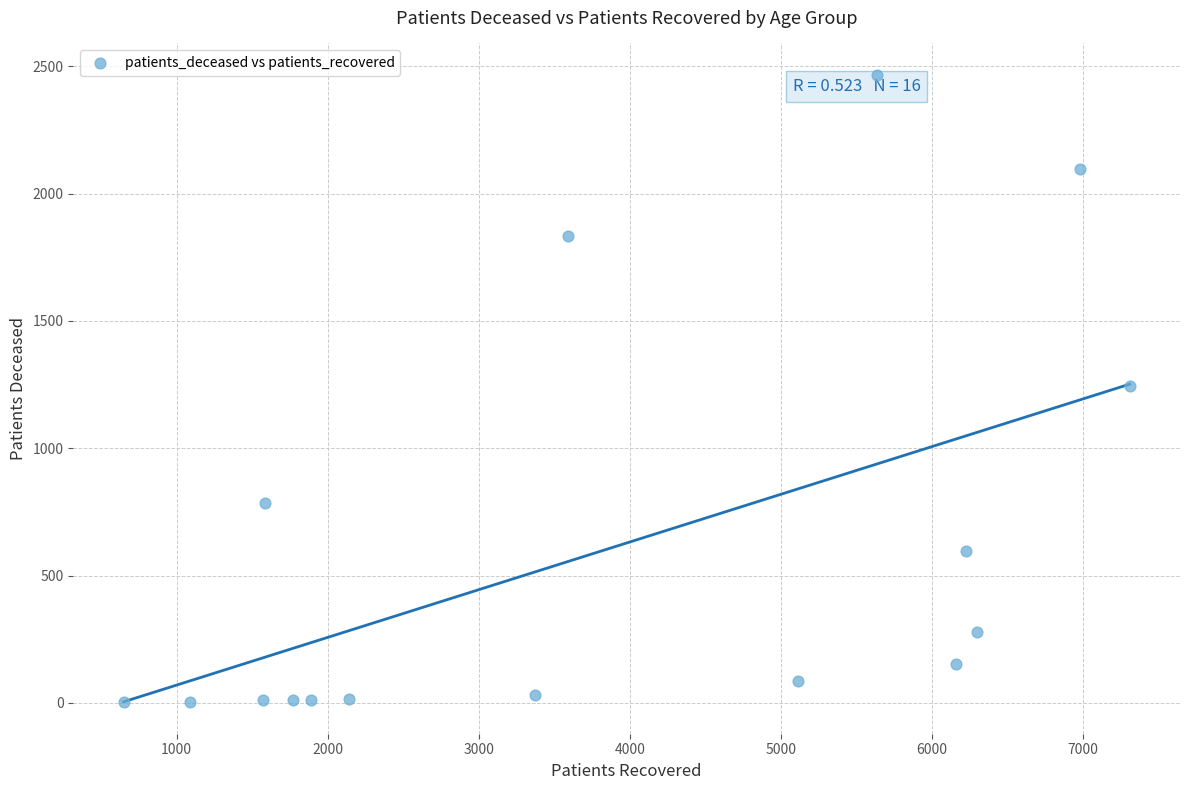

What is the range of X values (max minus min)?

6658